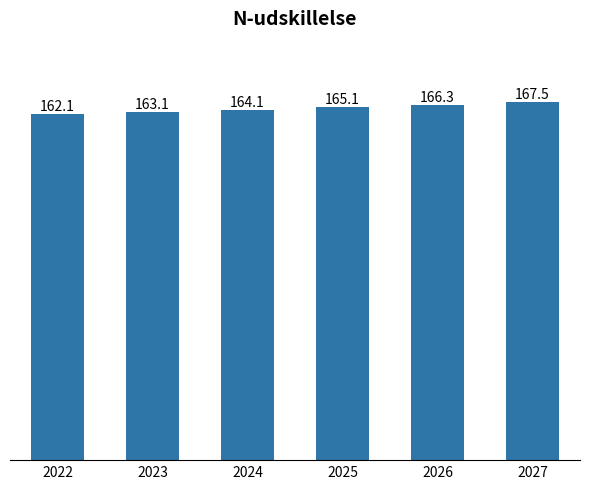

What is the value of the 6th bar from the left?

167.5